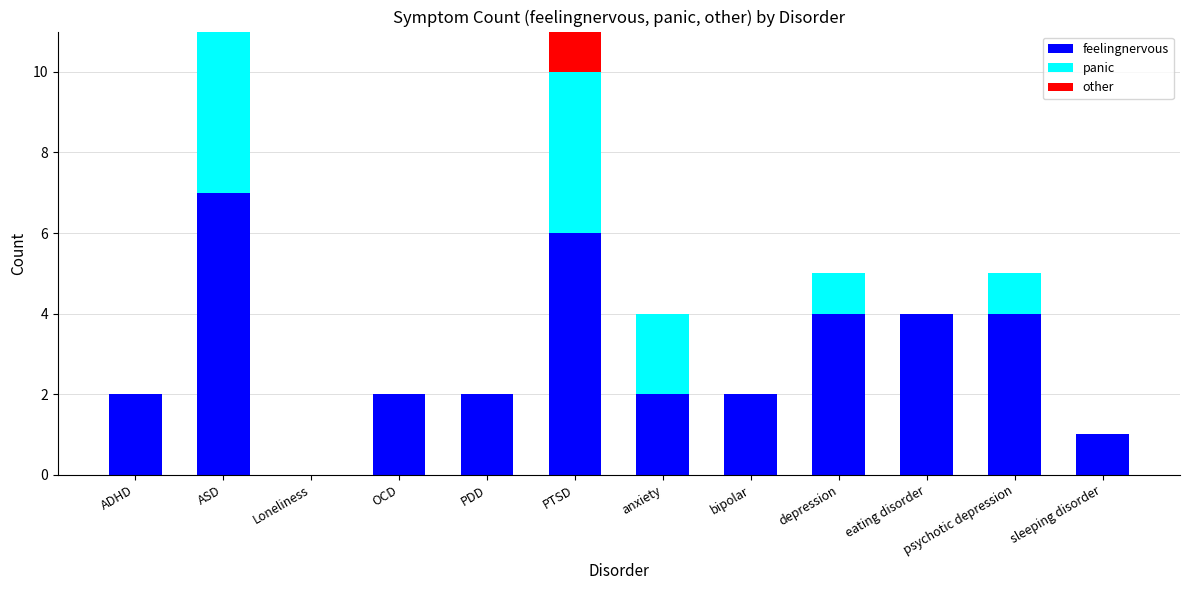

How many values in the other series exceed 0?

1